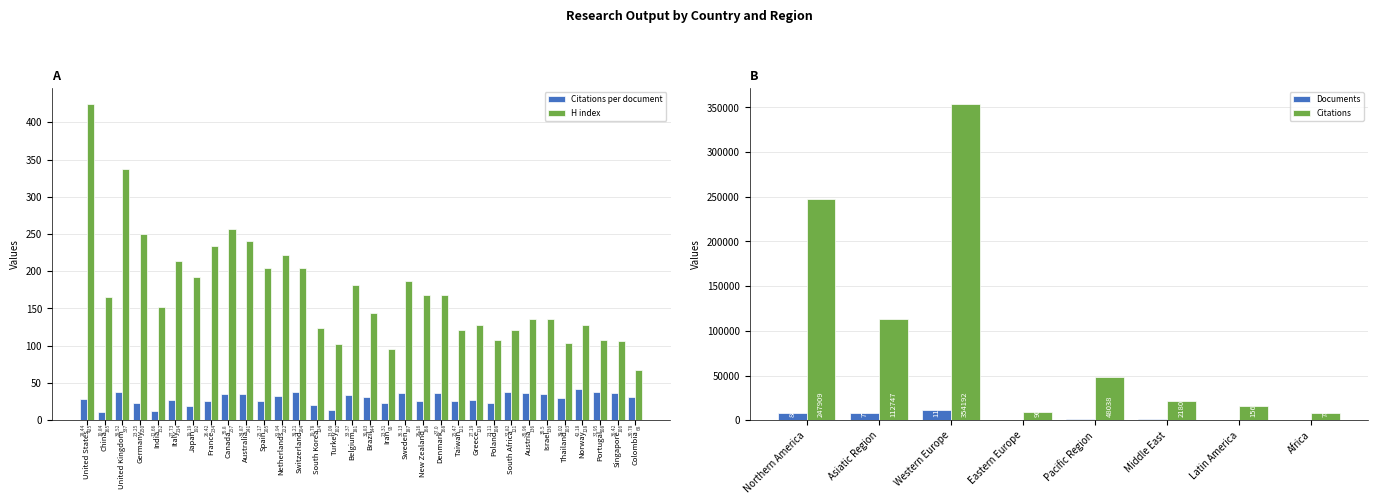

Which label corresponds to the smallest value in the chart?

China